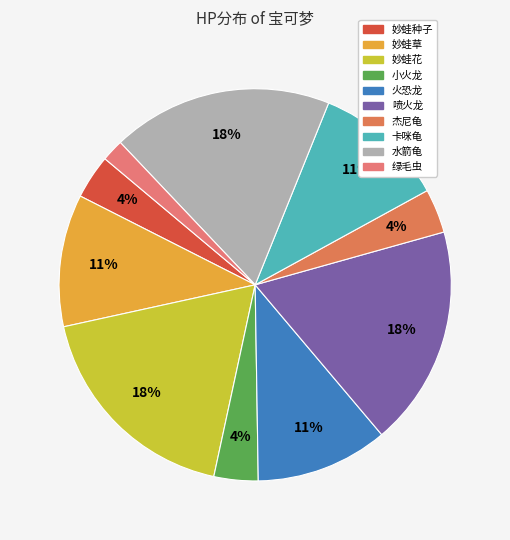

Is 杰尼龟 the majority of the pie?

No